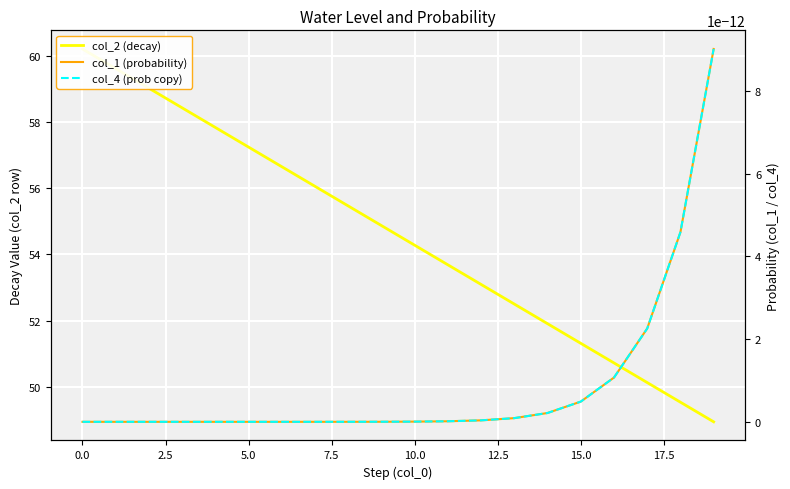

What is the lowest value of the col_2 (decay) series?

49.0